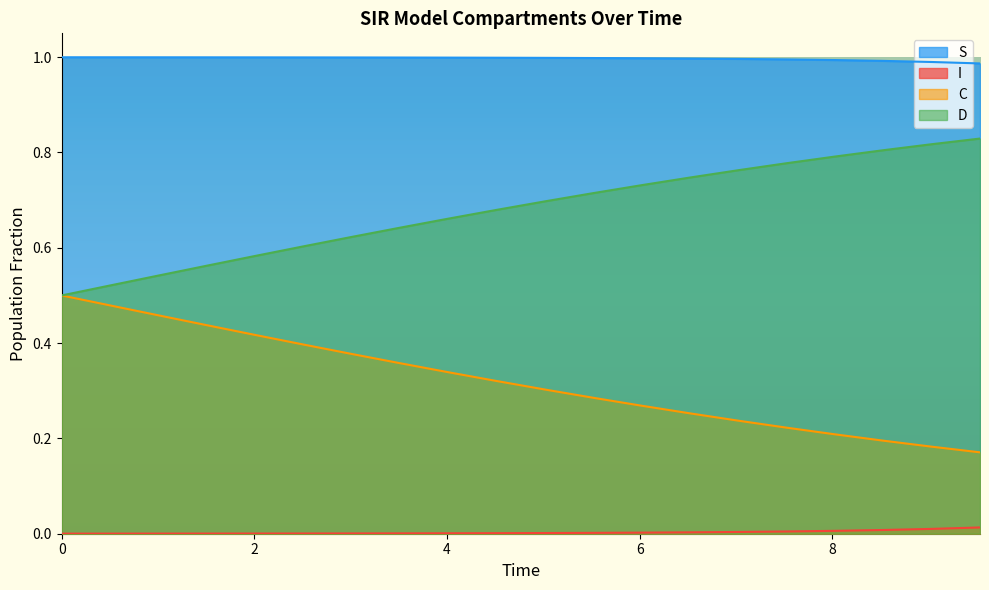

What is the maximum value shown in the chart?

1.0